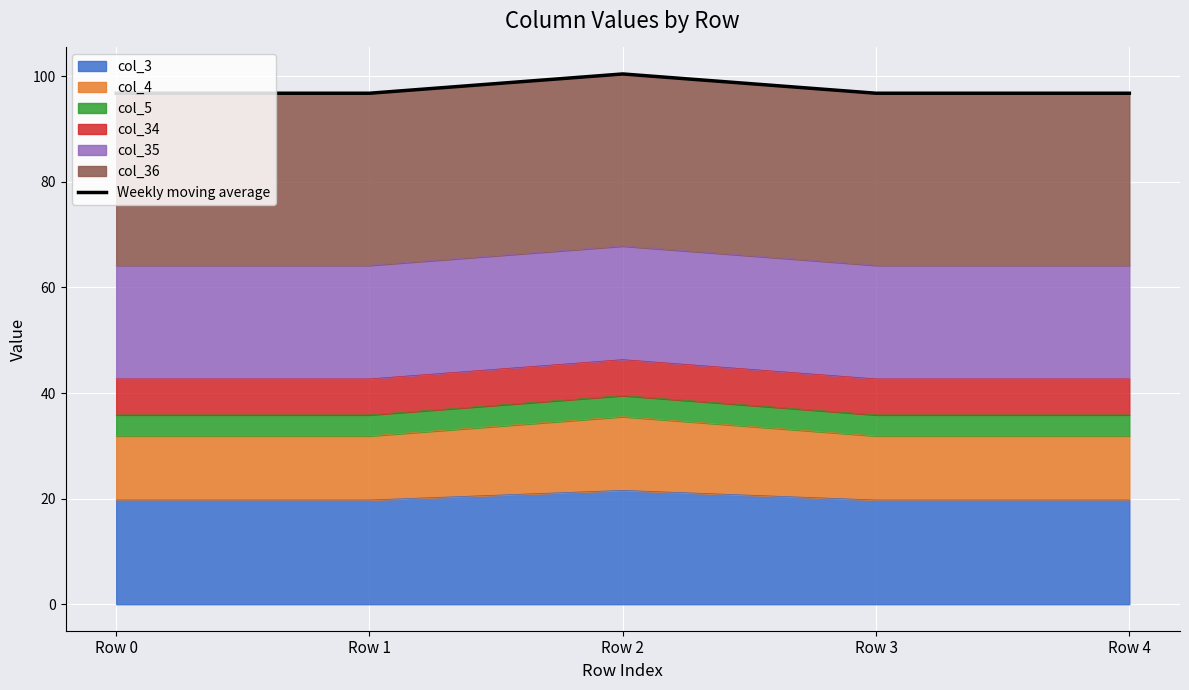

Rank the categories by value from highest to lowest.

Row 2, Row 0, Row 1, Row 3, Row 4